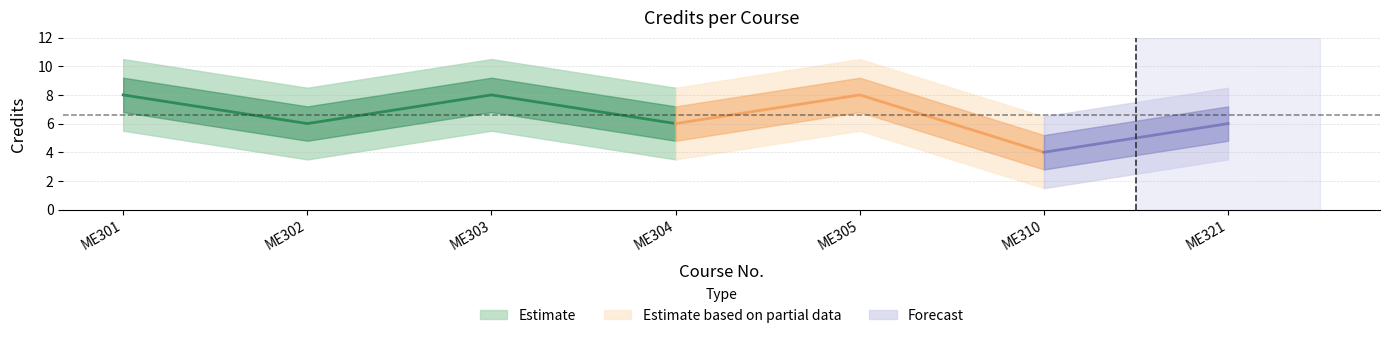

What is the minimum value shown in the chart?

4